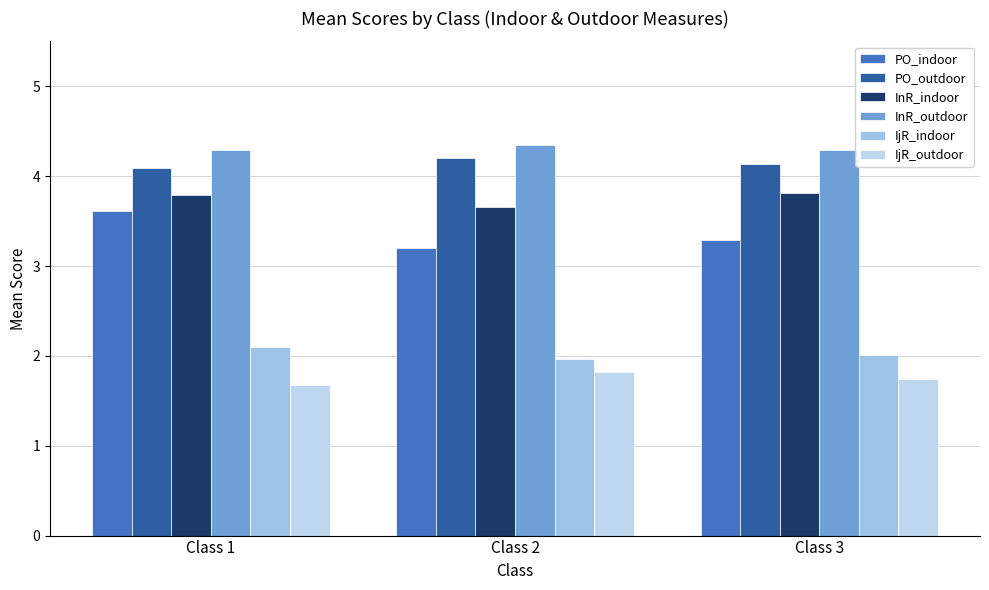

How many groups of bars are there?

3